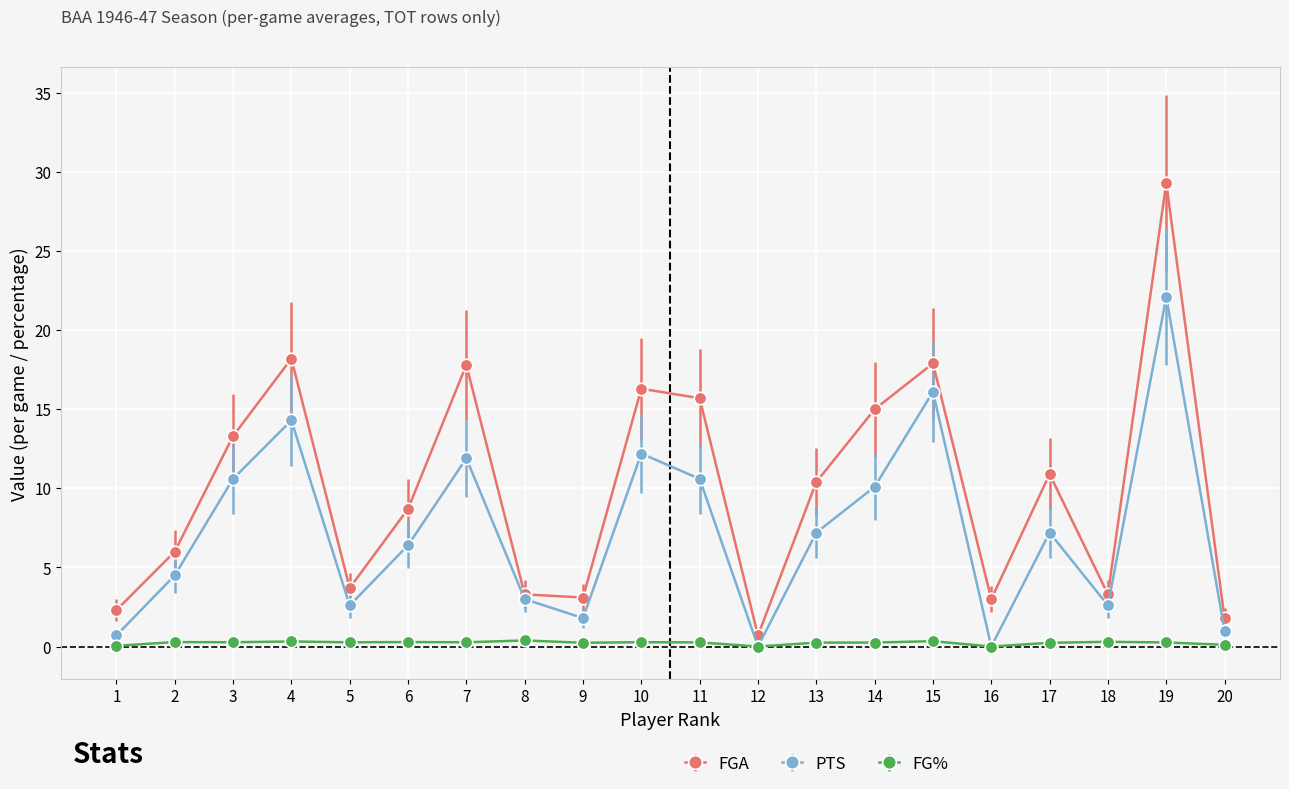

True or false: FGA has a value of 1.6 at 18.

False